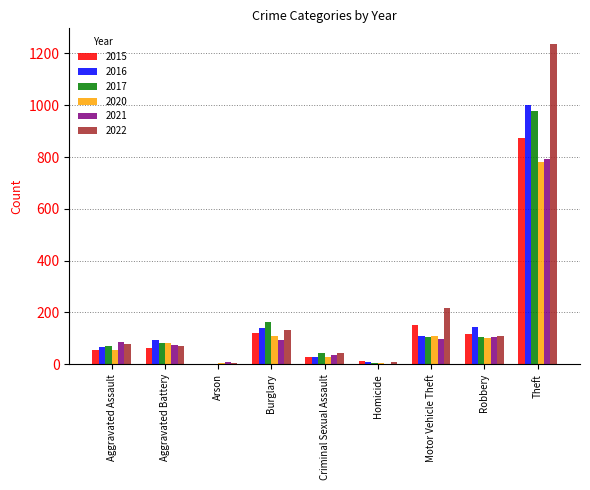

Where is 2020 nearest to the value 393?

Burglary